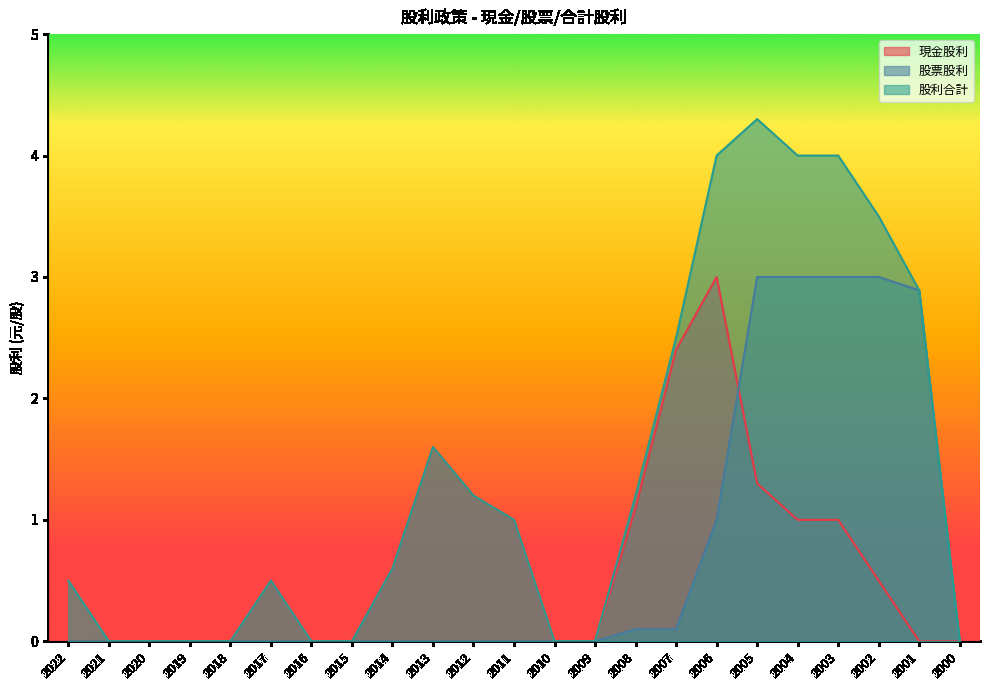

What is the difference between the second highest and minimum values in the 股利合計 series?

4.0